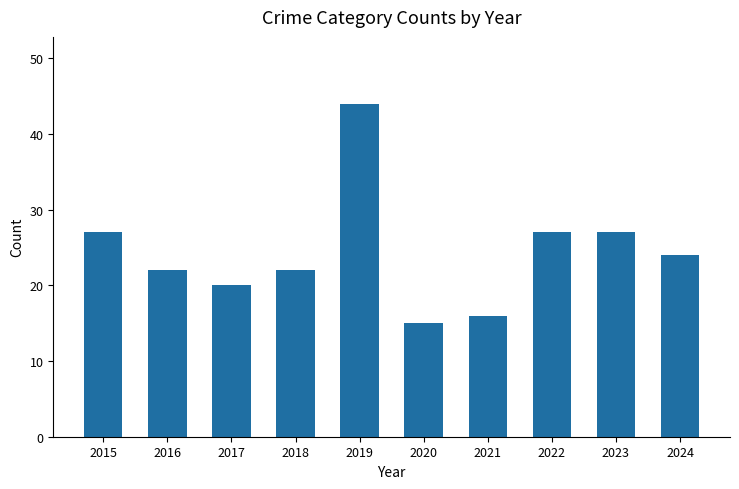

What is the difference between the values at 2021 and 2020?

1